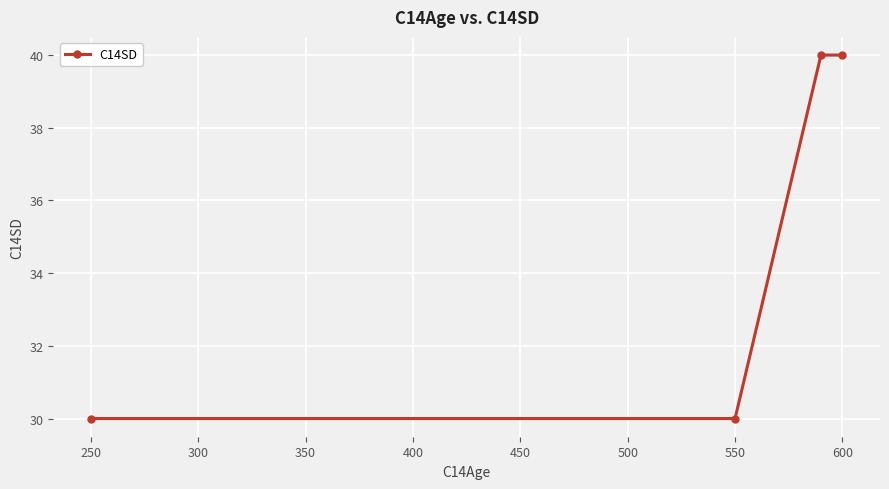

True or false: the data has more than 1 interior local peaks.

False